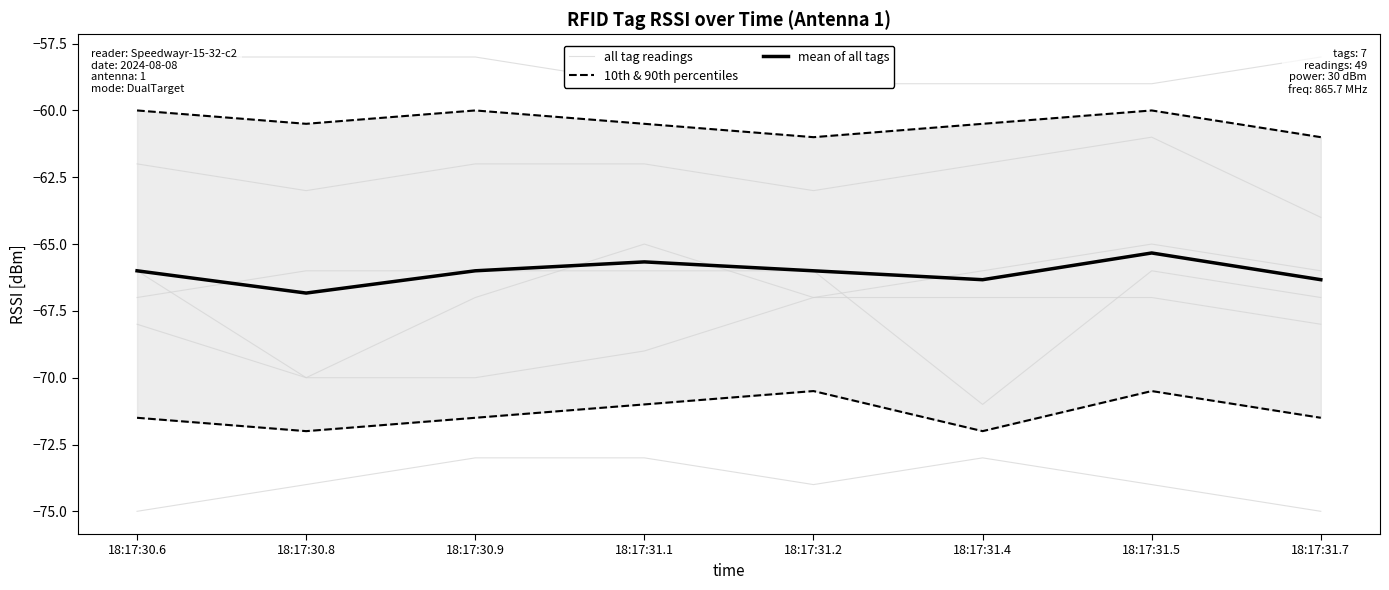

At which label is 10th & 90th percentiles closest to -71?

18:17:31.1